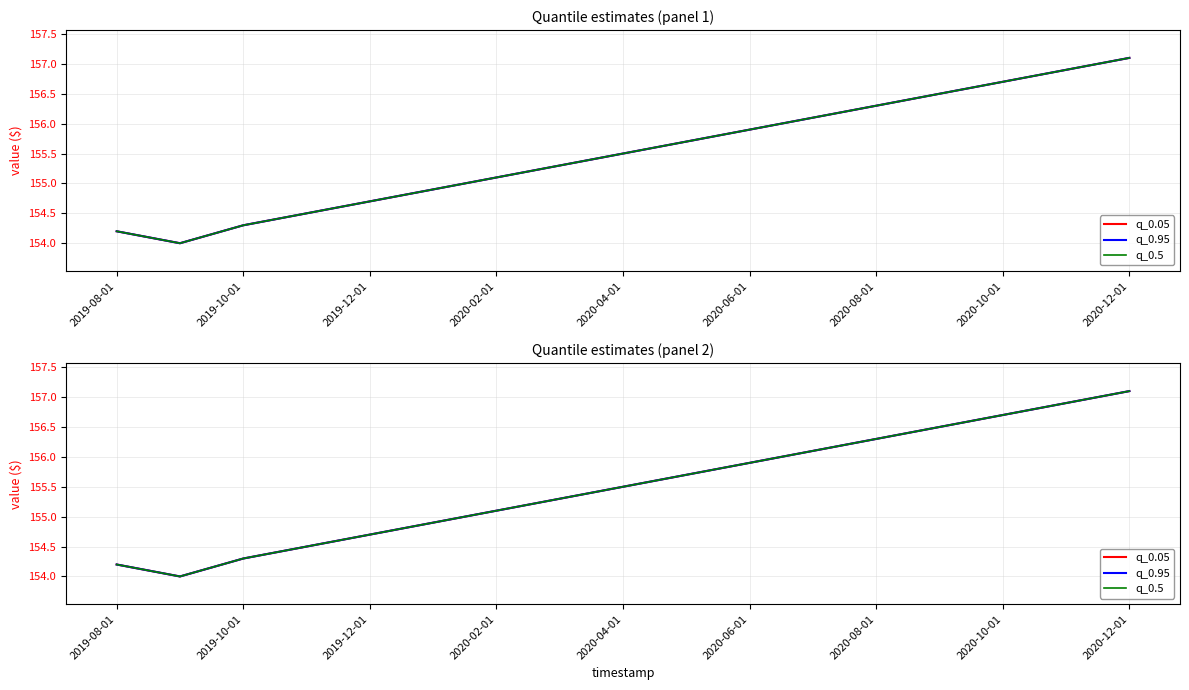

What is the total value across all series at 2020-12-01?

471.3